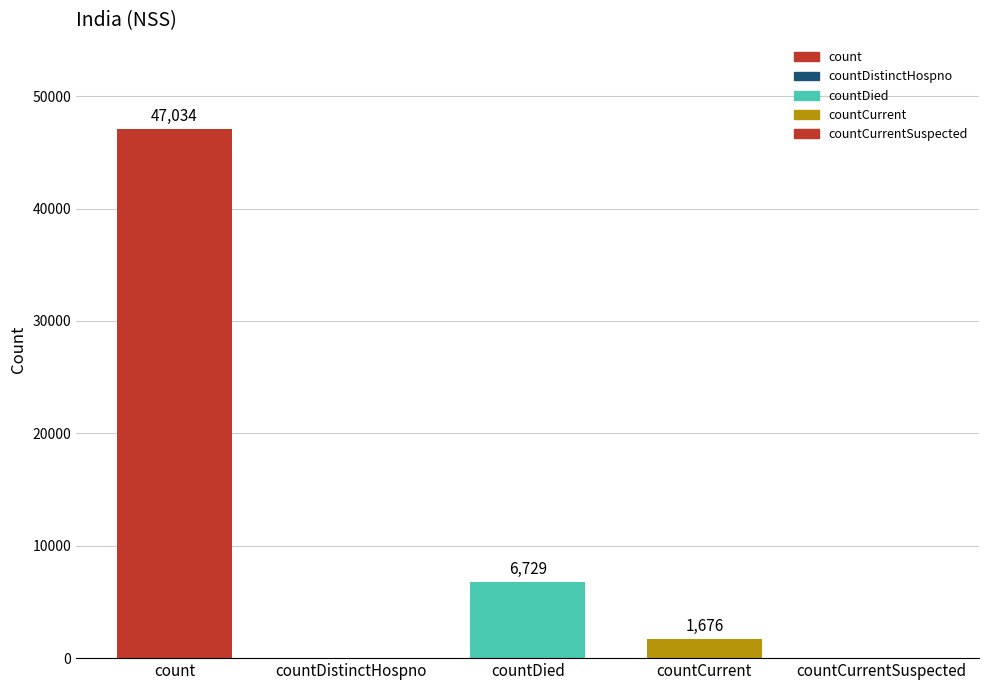

Which category has the highest value across all series?

count